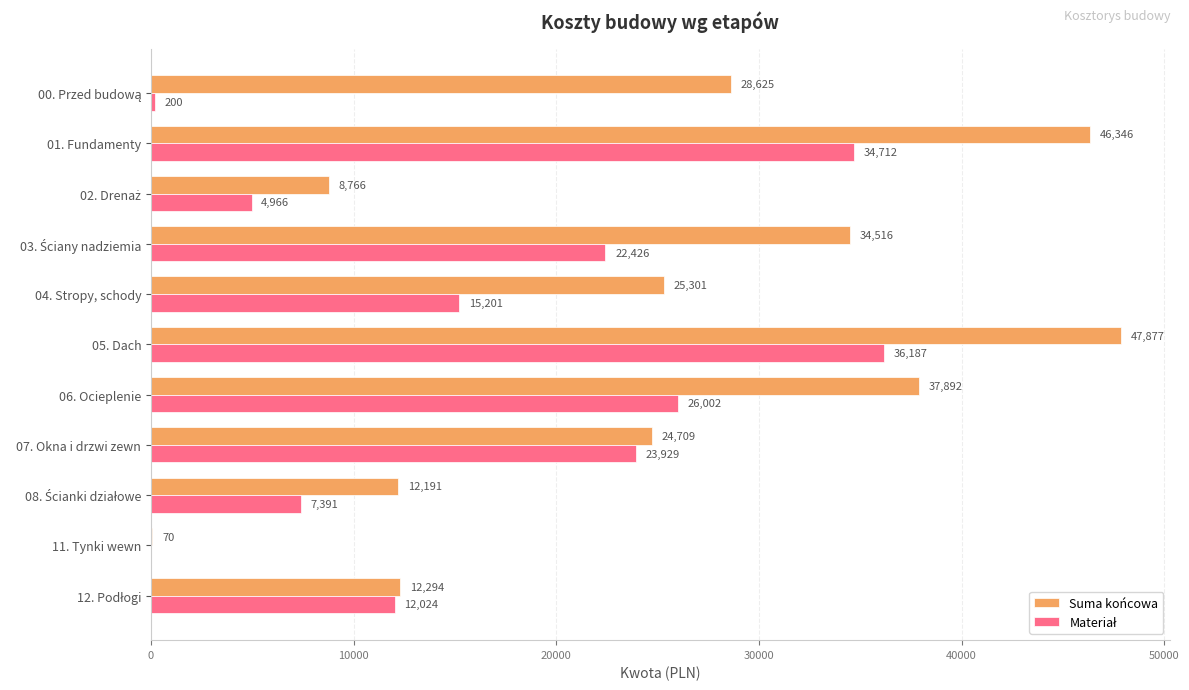

At which label is Suma końcowa closest to 23973?

07. Okna i drzwi zewn